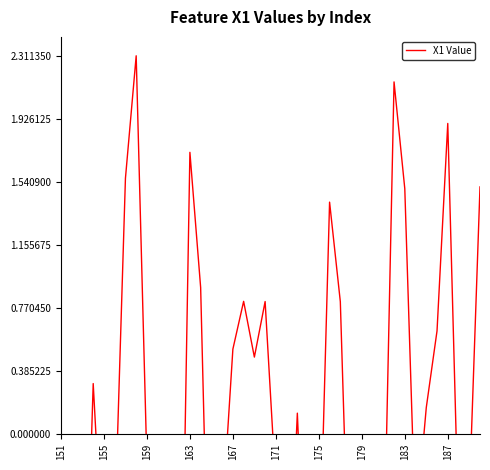

What is the maximum value shown in the chart?

2.3